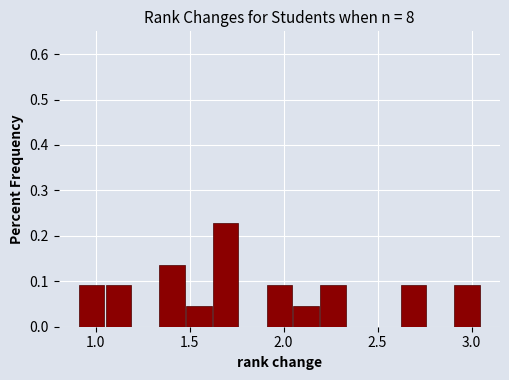

Around what value on the x-axis is the tallest bar? Give the approximate position of its centre, as read against the axis.

1.70